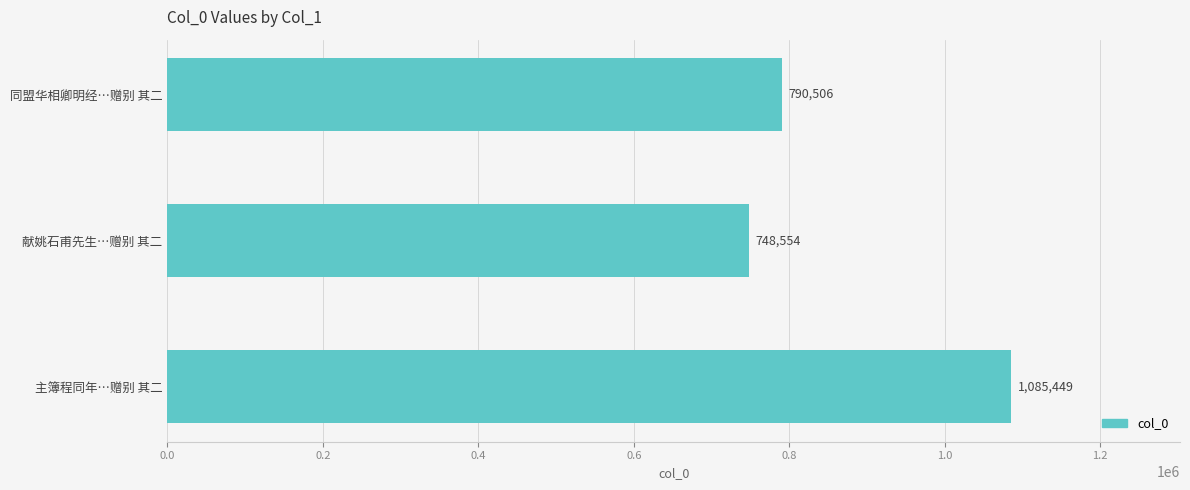

Between 主簿程同年…赠别 其二 and 同盟华相卿明经…赠别 其二, which is larger?

主簿程同年…赠别 其二